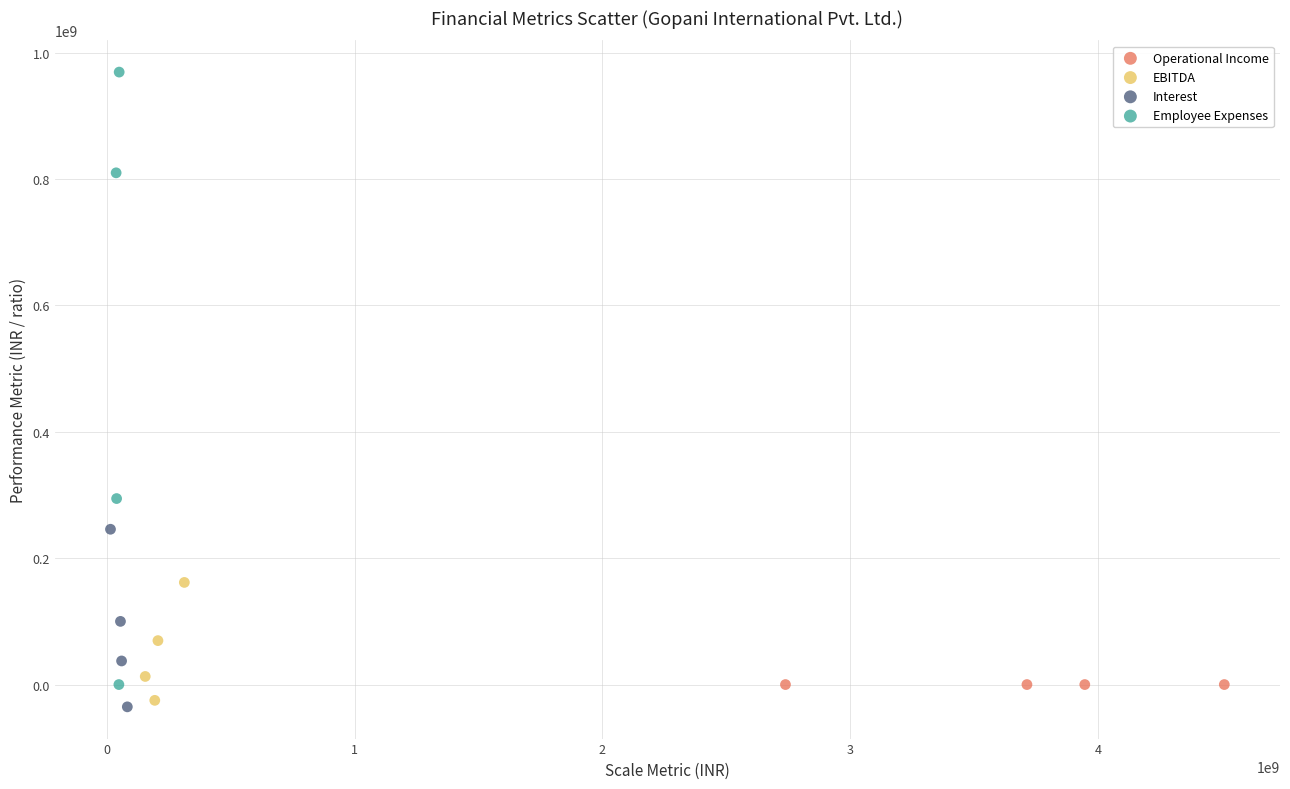

What are all the series names shown in the legend?

Operational Income, EBITDA, Interest, Employee Expenses